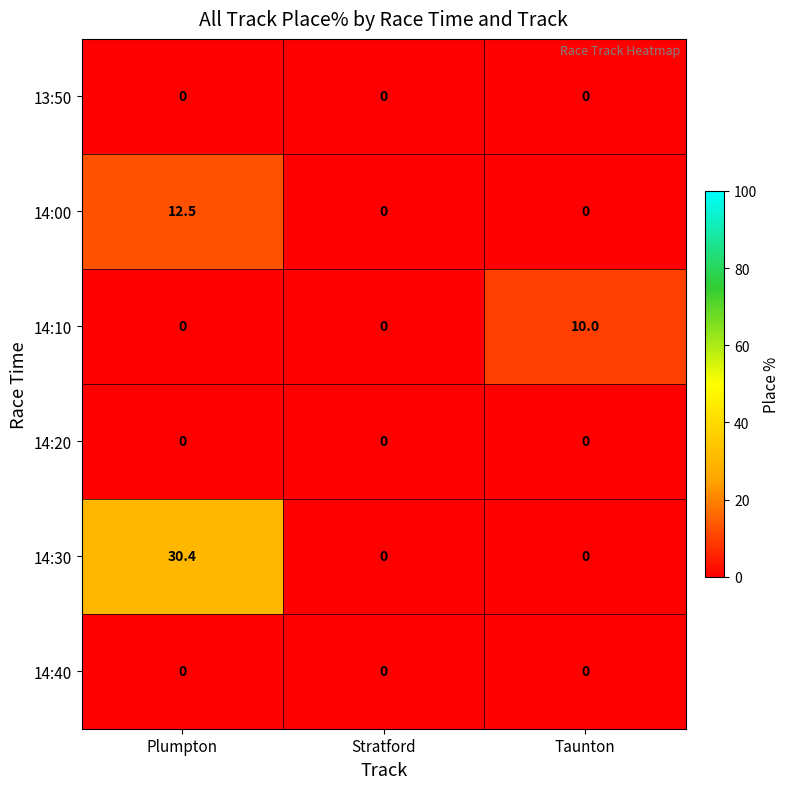

True or false: 13:50 has a value of 0.0 at Taunton.

True